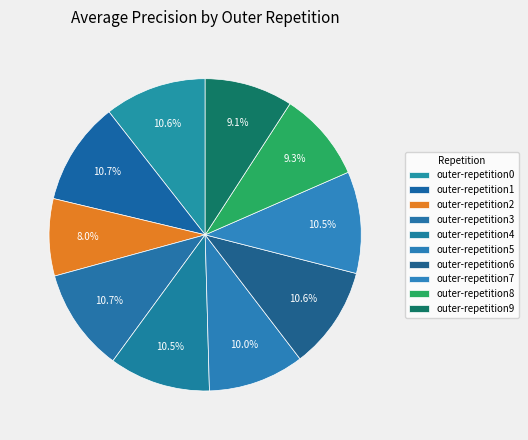

Does any single category account for the majority?

No